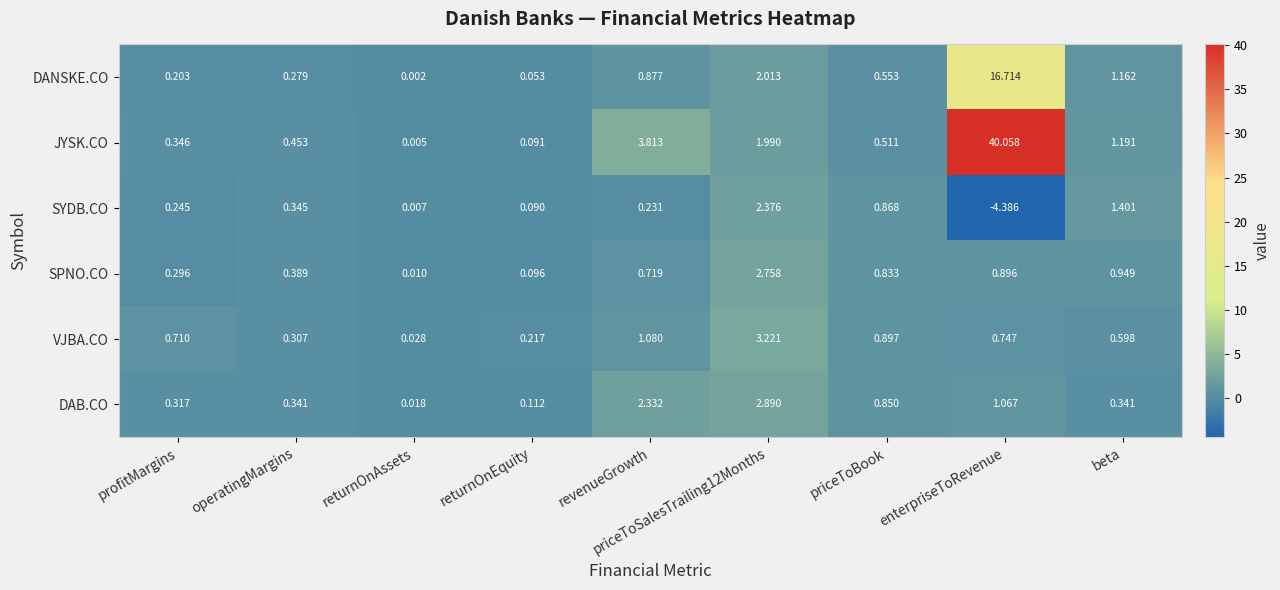

What is the total value across all series at enterpriseToRevenue?

55.1